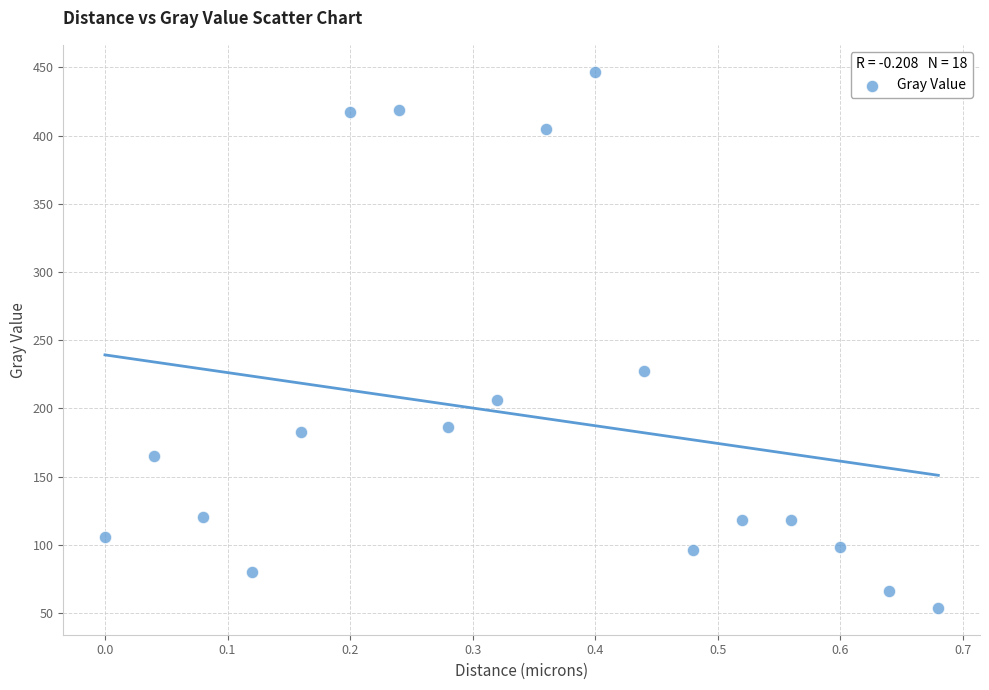

What Y value in the scatter plot is closest to 250?

227.0